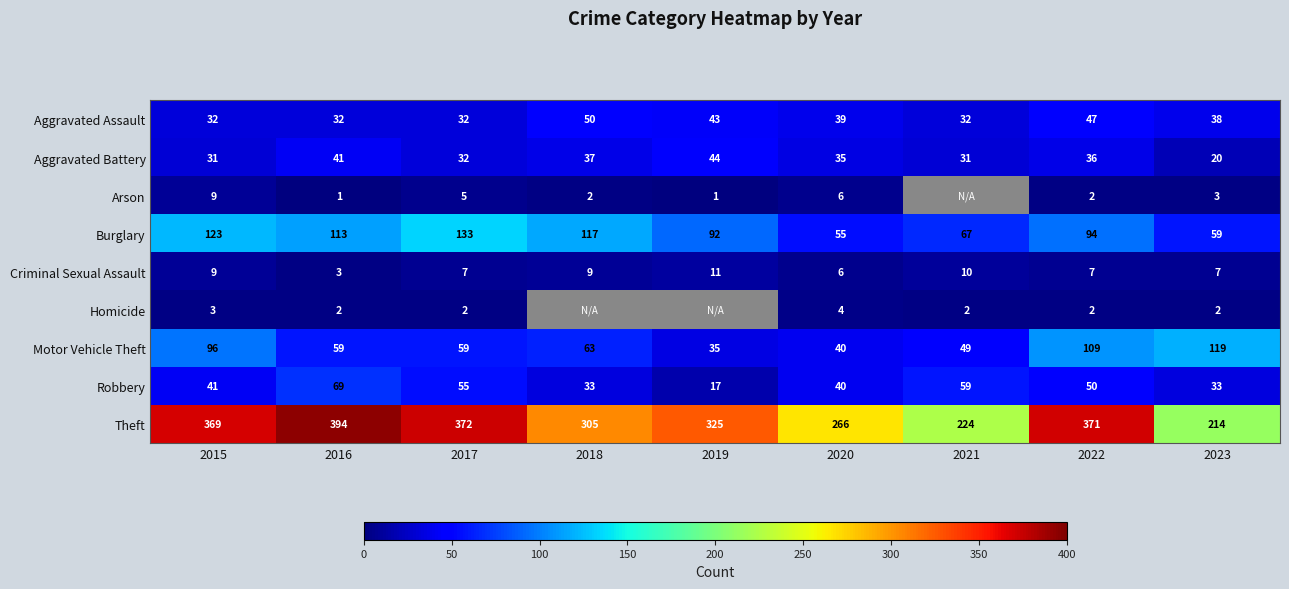

Which category has the lowest value across all series?

2016